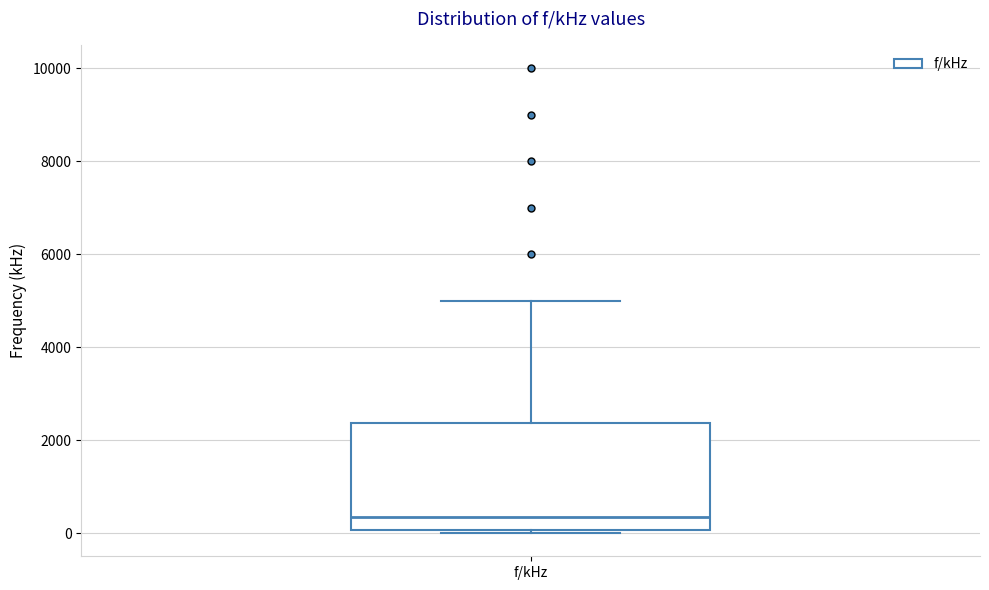

Read this box plot against the y-axis: the position of the median line, the range covered by the box, and the ends of both whiskers. The values are not printed on the chart, so give them approximately, as read against the axis.

median 400, box 0 to 2400, whiskers 0 (just below the box's lower edge) to 5000